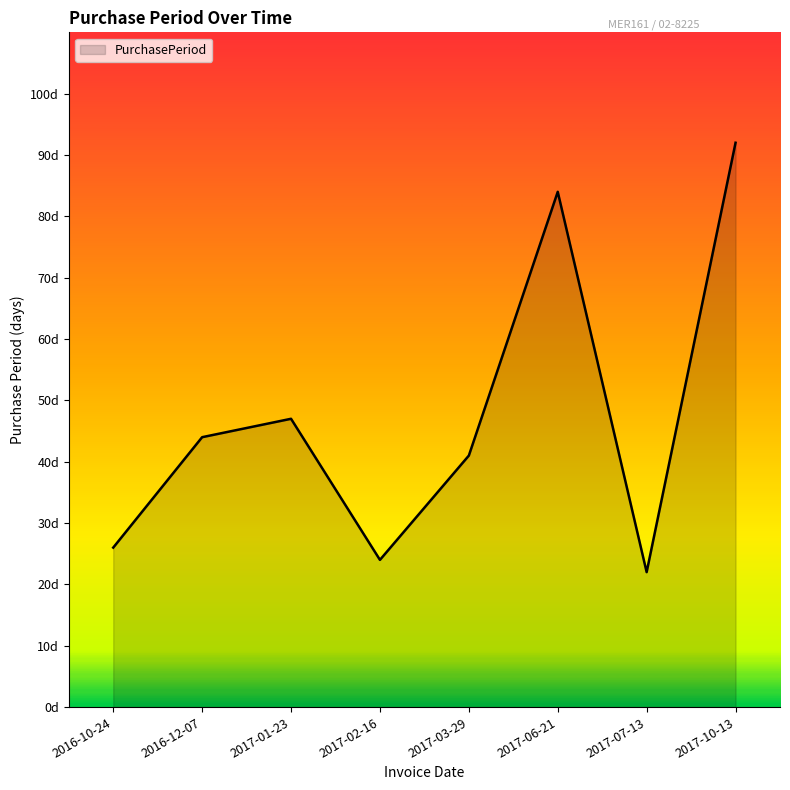

What is the minimum value shown in the chart?

22